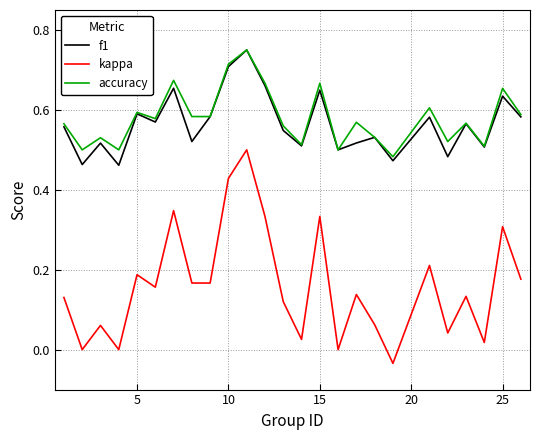

Which series has the largest range (max minus min)?

kappa